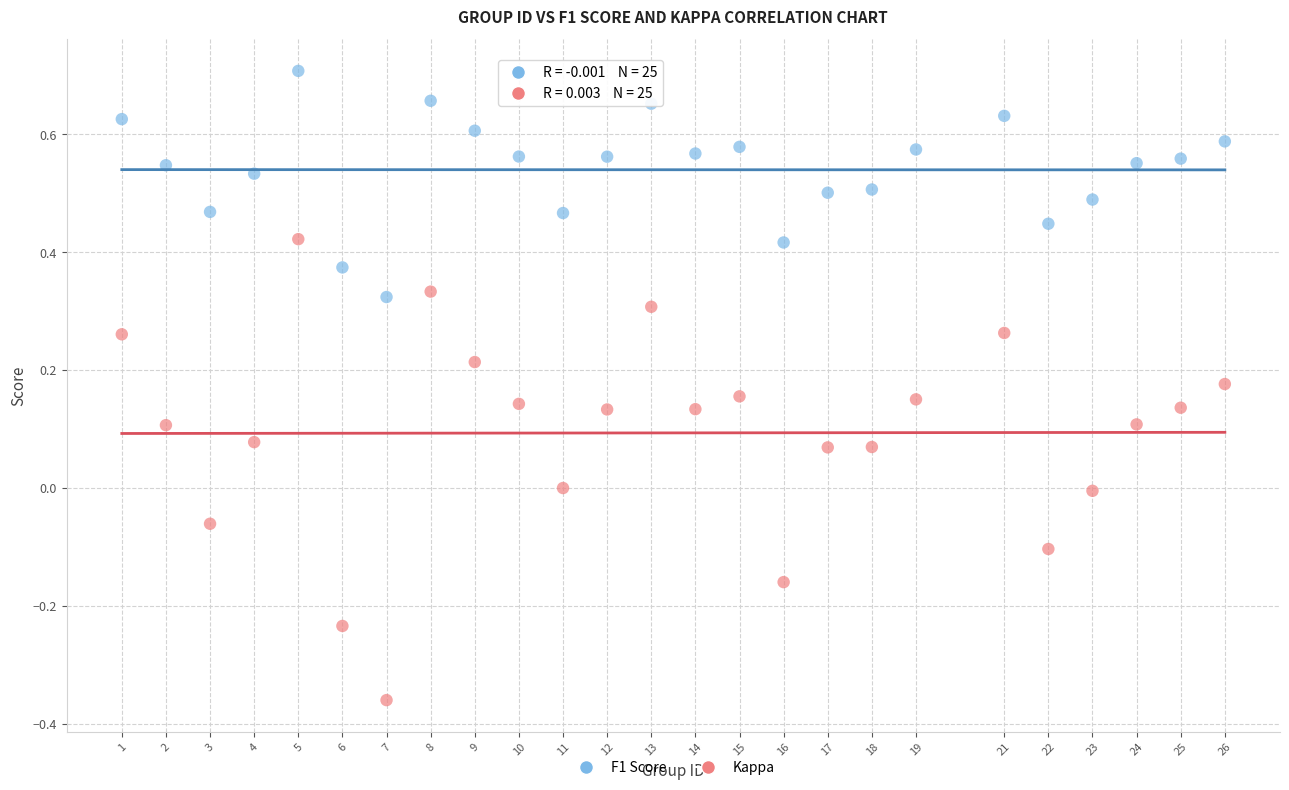

Which series has the widest spread of Y values?

Kappa